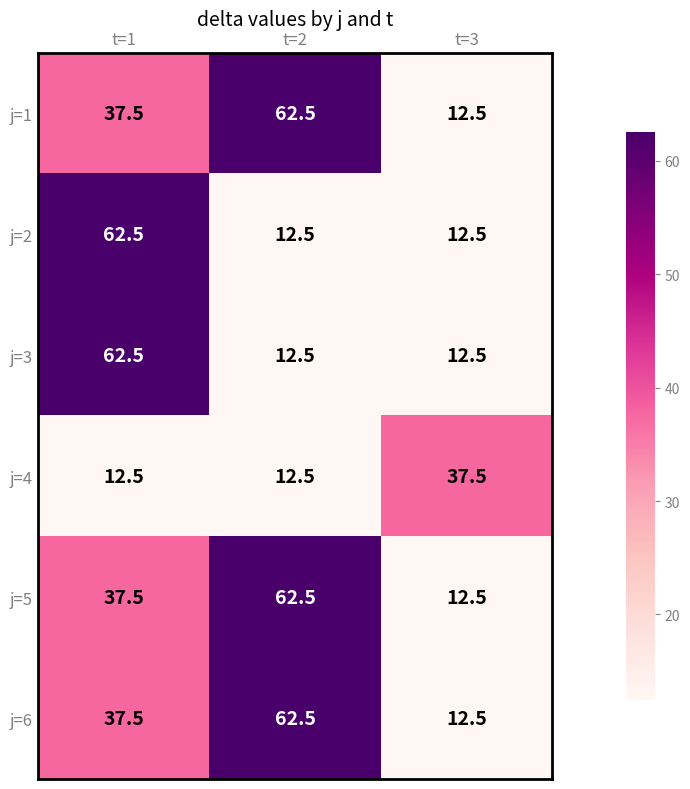

What is the difference between the maximum and minimum values in the j=1 series?

50.0